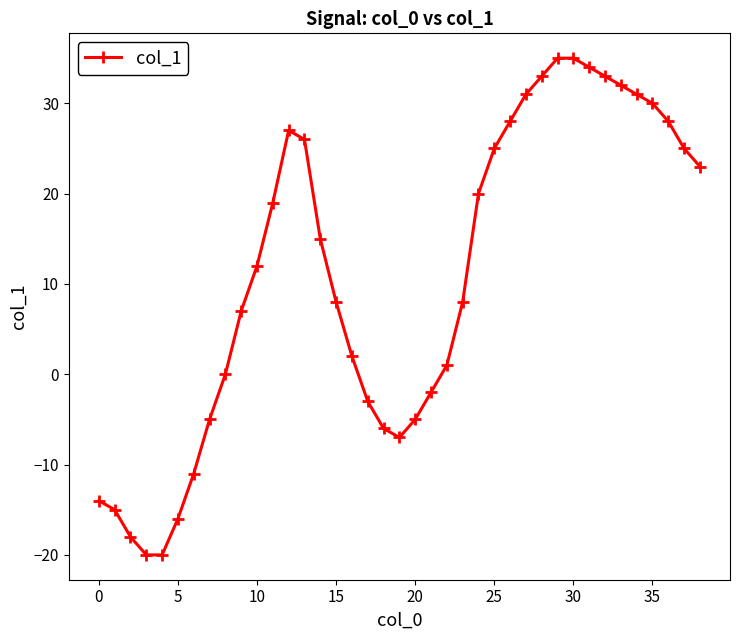

Does the chart display data point markers on the line(s)?

Yes